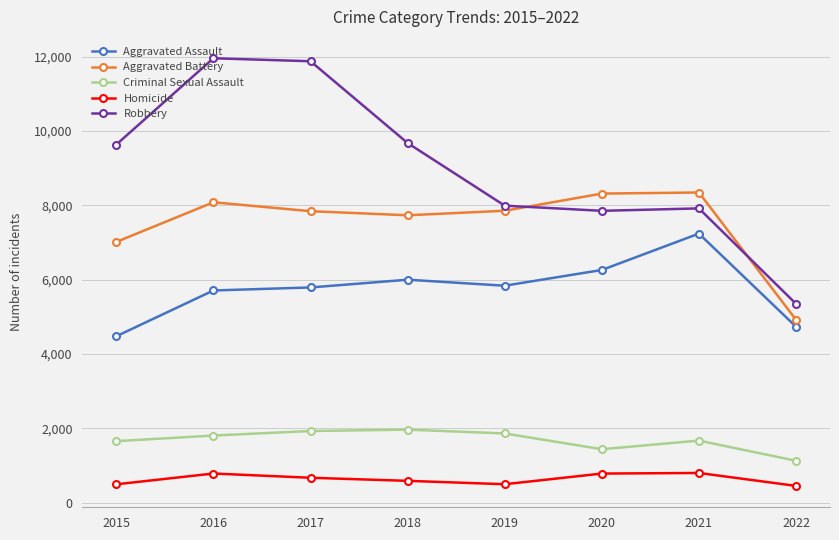

What is the sum of all Aggravated Battery values?

60131